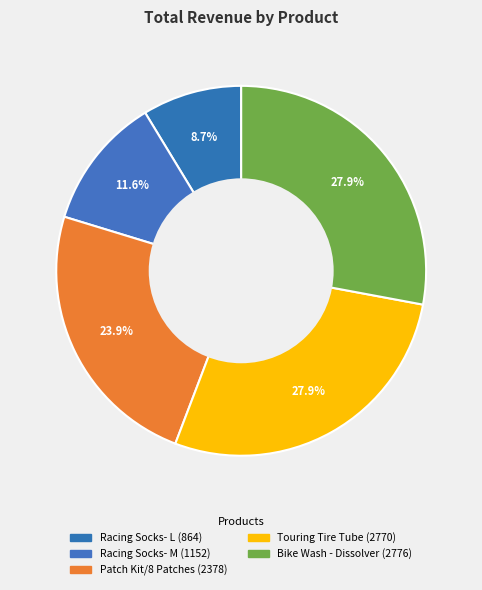

What is the ratio of the value at Bike Wash - Dissolver to the value at Racing Socks- L?

3.2